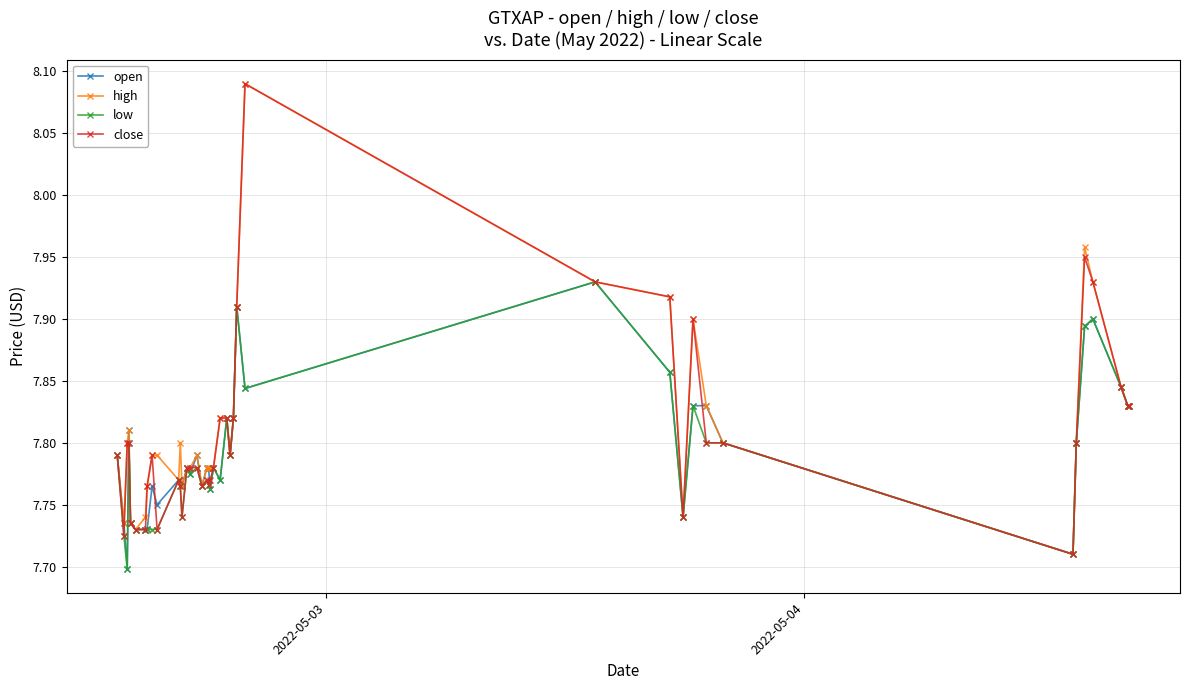

Count the open values in the range 7 to 8.

40